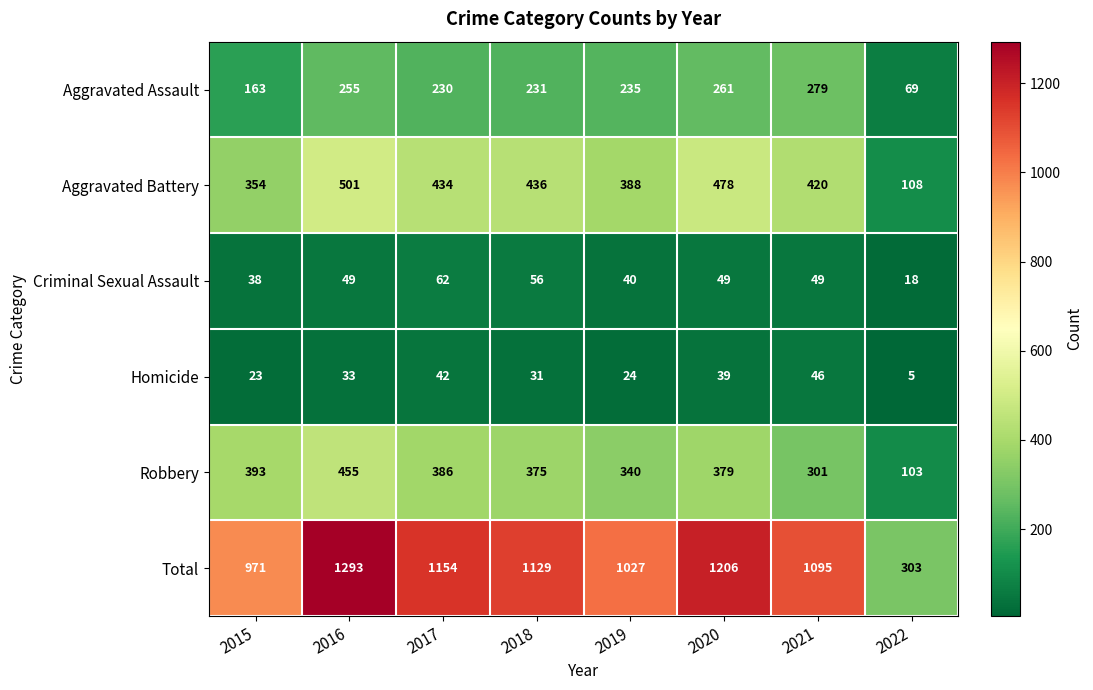

At 2018, list the series in order from largest to smallest.

Total, Aggravated Battery, Robbery, Aggravated Assault, Criminal Sexual Assault, Homicide